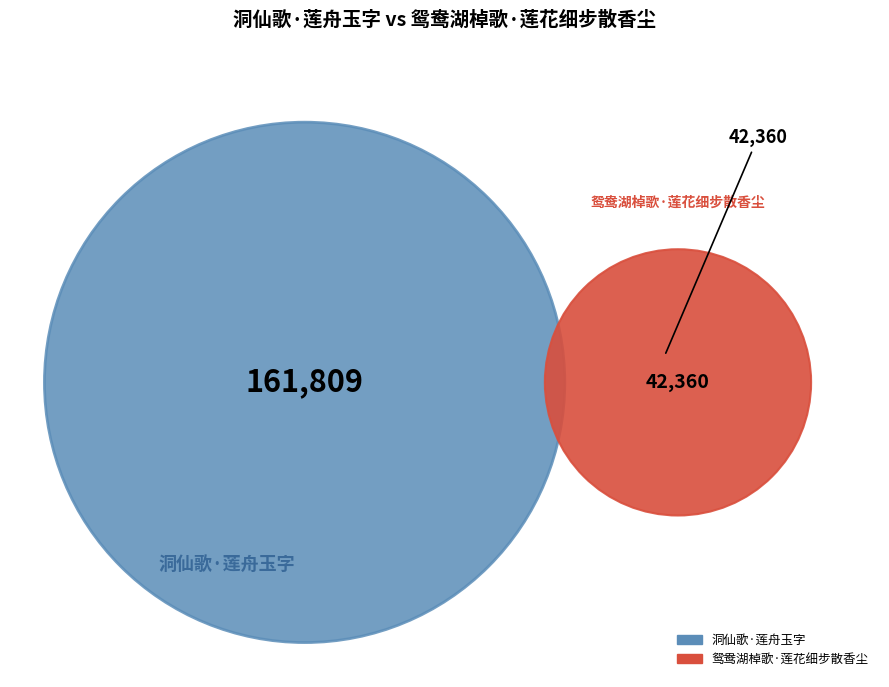

What percentage is NOT represented by 鸳鸯湖棹歌·莲花细步散香尘?

79.3%